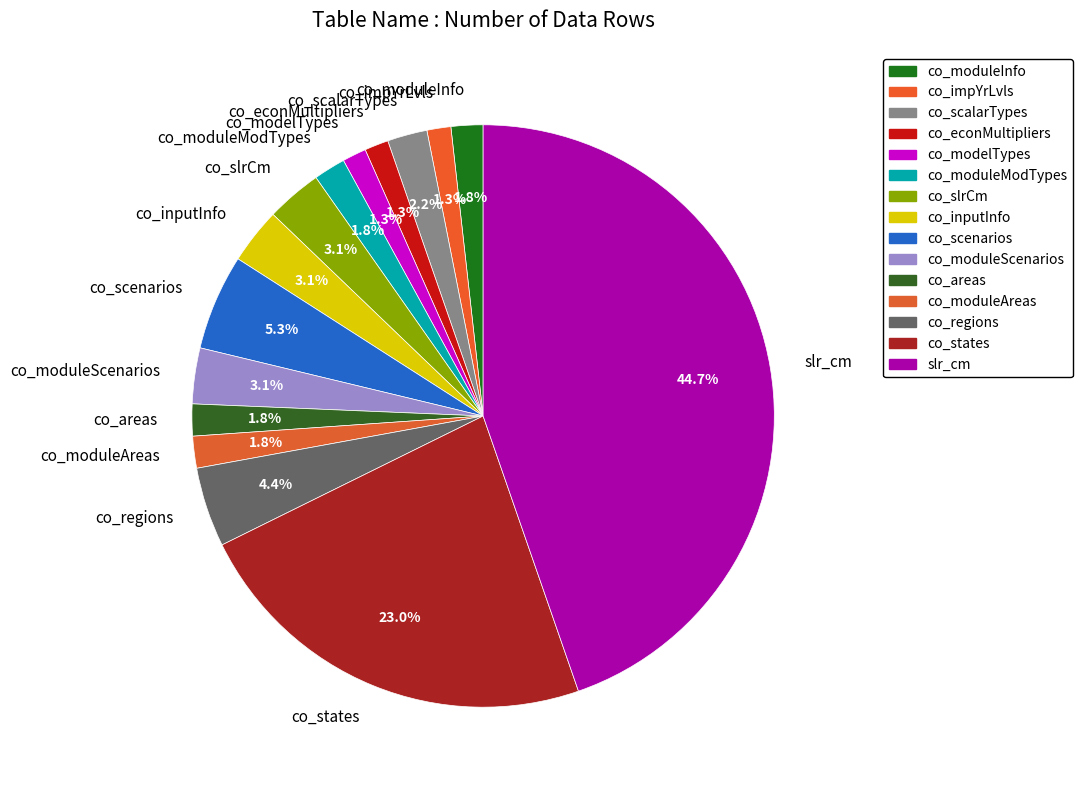

Combined, do co_moduleAreas and co_slrCm account for over 50%?

No